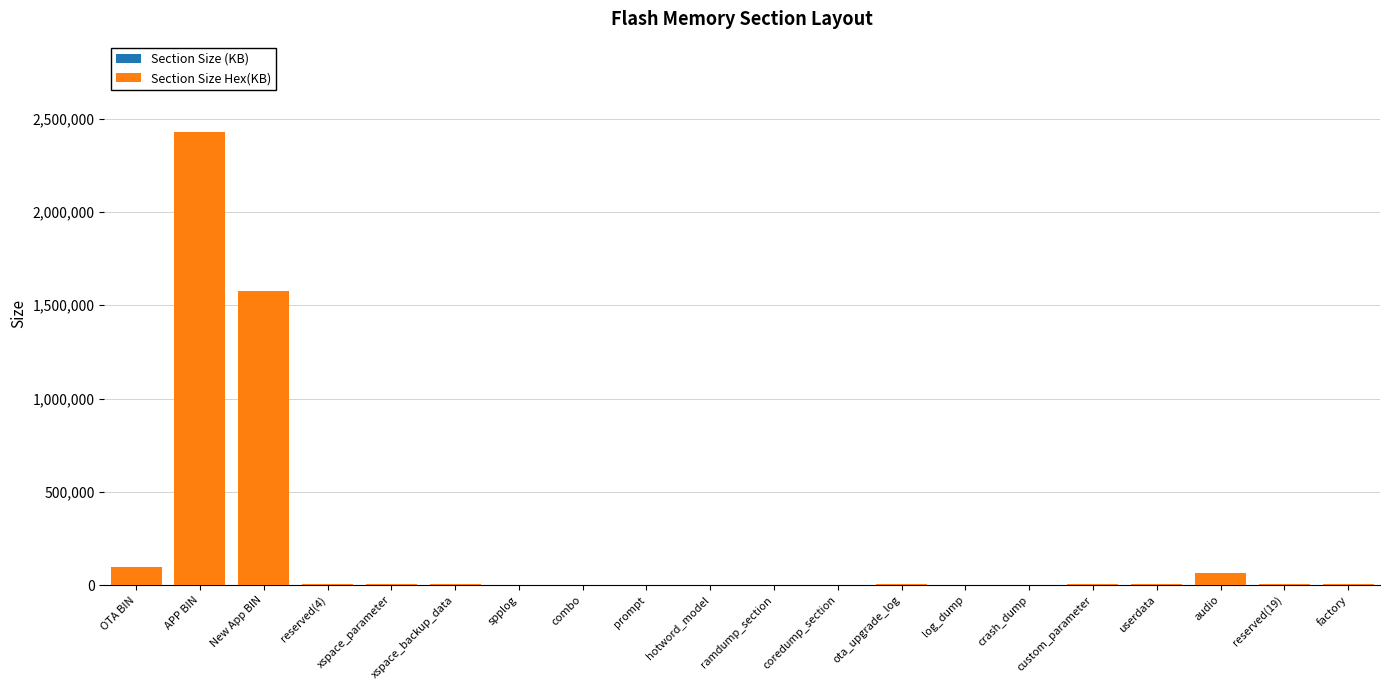

At which category is the sum across all series the highest?

APP BIN